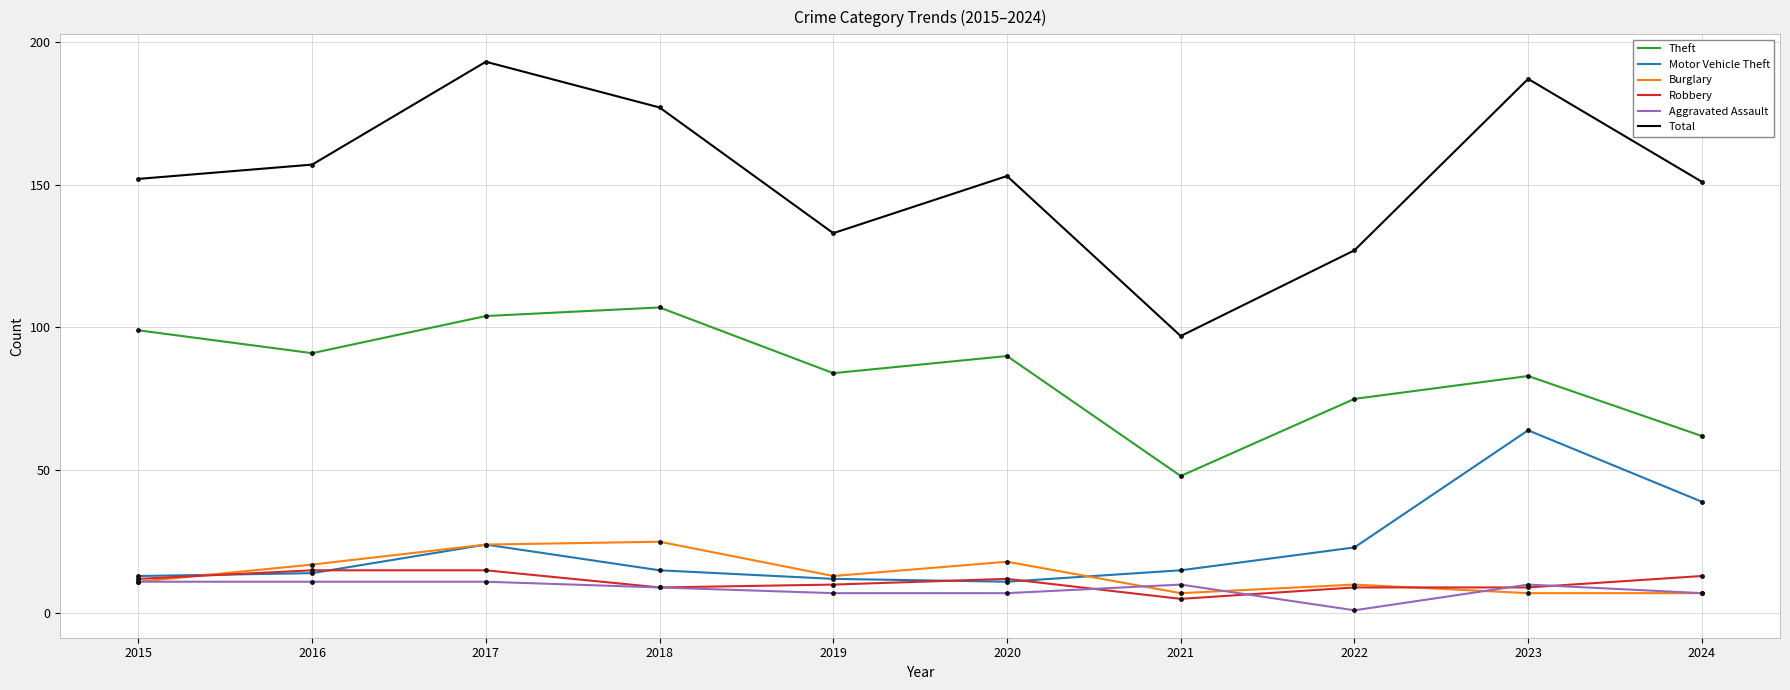

At which label does Robbery reach its minimum?

2021